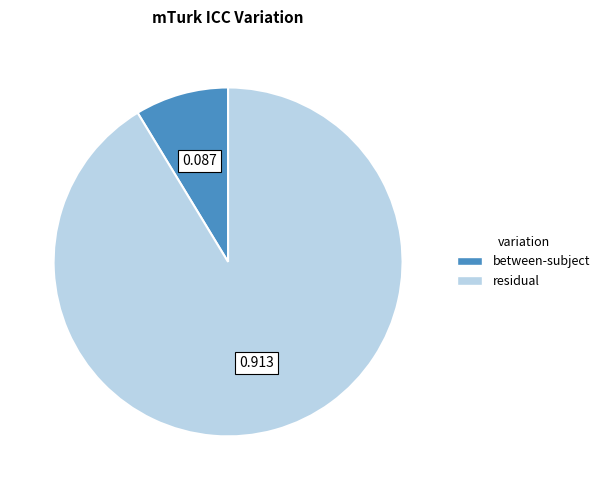

How many slices are in this pie chart?

2